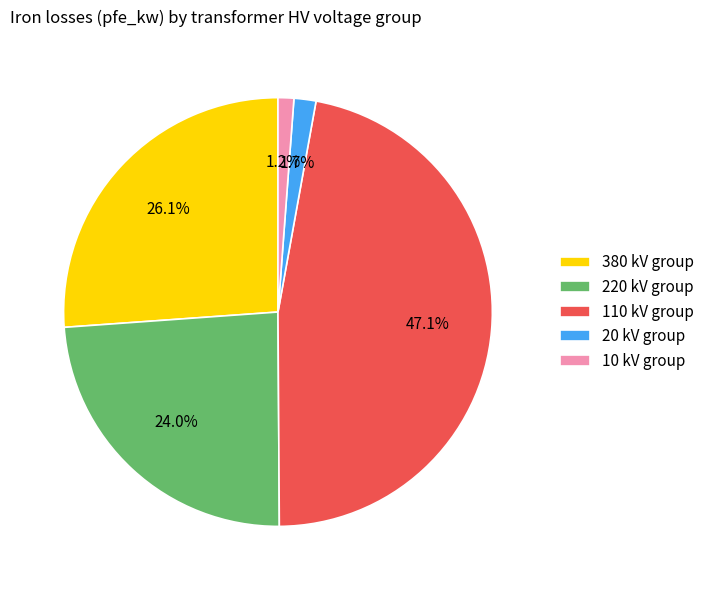

What portion of the pie excludes 380 kV group?

73.9%